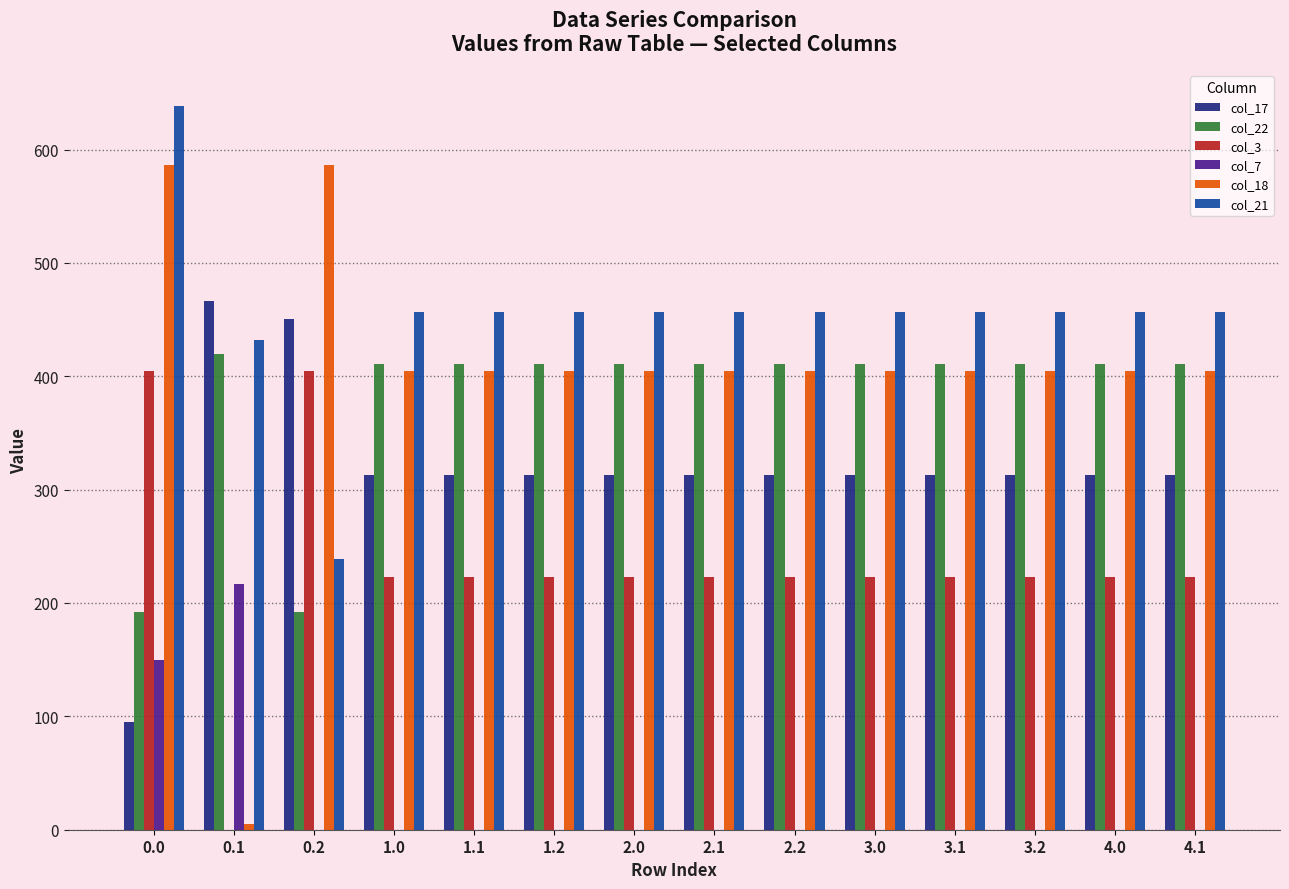

Reading left to right, extract all data points from this chart.

col_17: 0.0=94.8	0.1=466.6	0.2=450.9	1.0=313.2	1.1=313.2	1.2=313.2	2.0=313.2	2.1=313.2	2.2=313.2	3.0=313.2	3.1=313.2	3.2=313.2	4.0=313.2	4.1=313.2
col_22: 0.0=192.3	0.1=419.9	0.2=192.3	1.0=410.6	1.1=410.6	1.2=410.6	2.0=410.6	2.1=410.6	2.2=410.6	3.0=410.6	3.1=410.6	3.2=410.6	4.0=410.6	4.1=410.6
col_3: 0.0=404.4	0.1=0.0	0.2=404.4	1.0=222.7	1.1=222.7	1.2=222.7	2.0=222.7	2.1=222.7	2.2=222.7	3.0=222.7	3.1=222.7	3.2=222.7	4.0=222.7	4.1=222.7
col_7: 0.0=150.1	0.1=217.1	0.2=0.0	1.0=0.0	1.1=0.0	1.2=0.0	2.0=0.0	2.1=0.0	2.2=0.0	3.0=0.0	3.1=0.0	3.2=0.0	4.0=0.0	4.1=0.0
col_18: 0.0=586.7	0.1=5.4	0.2=586.7	1.0=405.0	1.1=405.0	1.2=405.0	2.0=405.0	2.1=405.0	2.2=405.0	3.0=405.0	3.1=405.0	3.2=405.0	4.0=405.0	4.1=405.0
col_21: 0.0=638.4	0.1=432.4	0.2=238.4	1.0=456.7	1.1=456.7	1.2=456.7	2.0=456.7	2.1=456.7	2.2=456.7	3.0=456.7	3.1=456.7	3.2=456.7	4.0=456.7	4.1=456.7